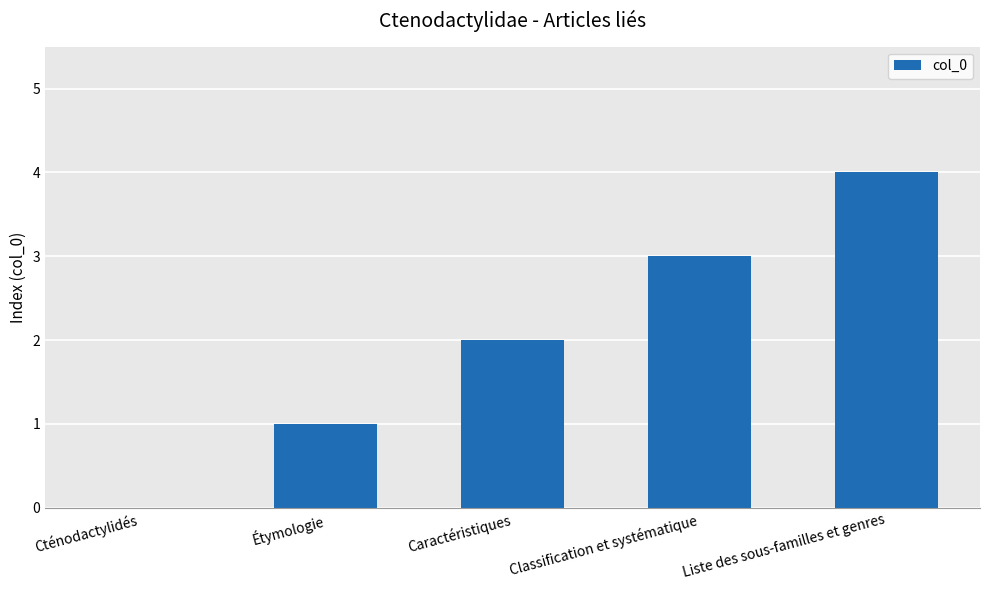

How many categories are shown in the chart?

5